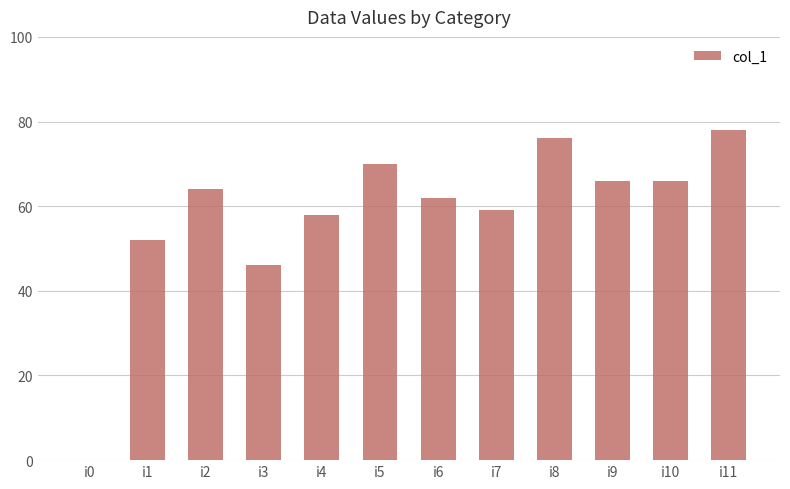

Which category has the highest value across all series?

i11